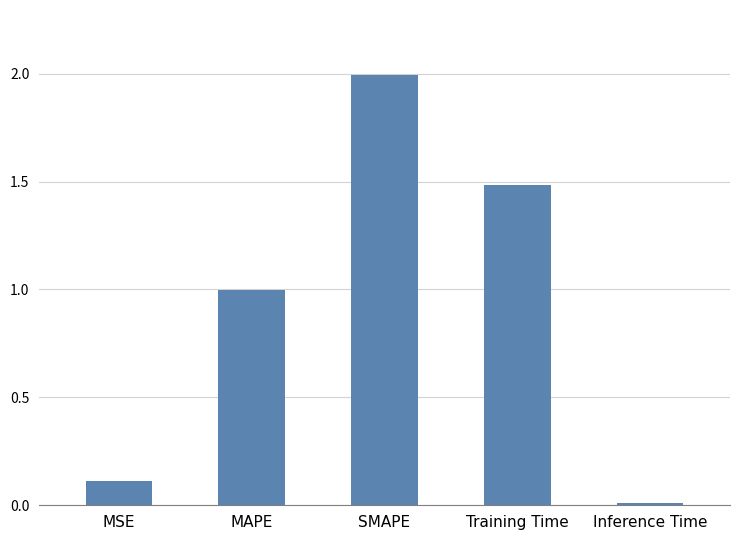

Which label corresponds to the largest value in the chart?

SMAPE